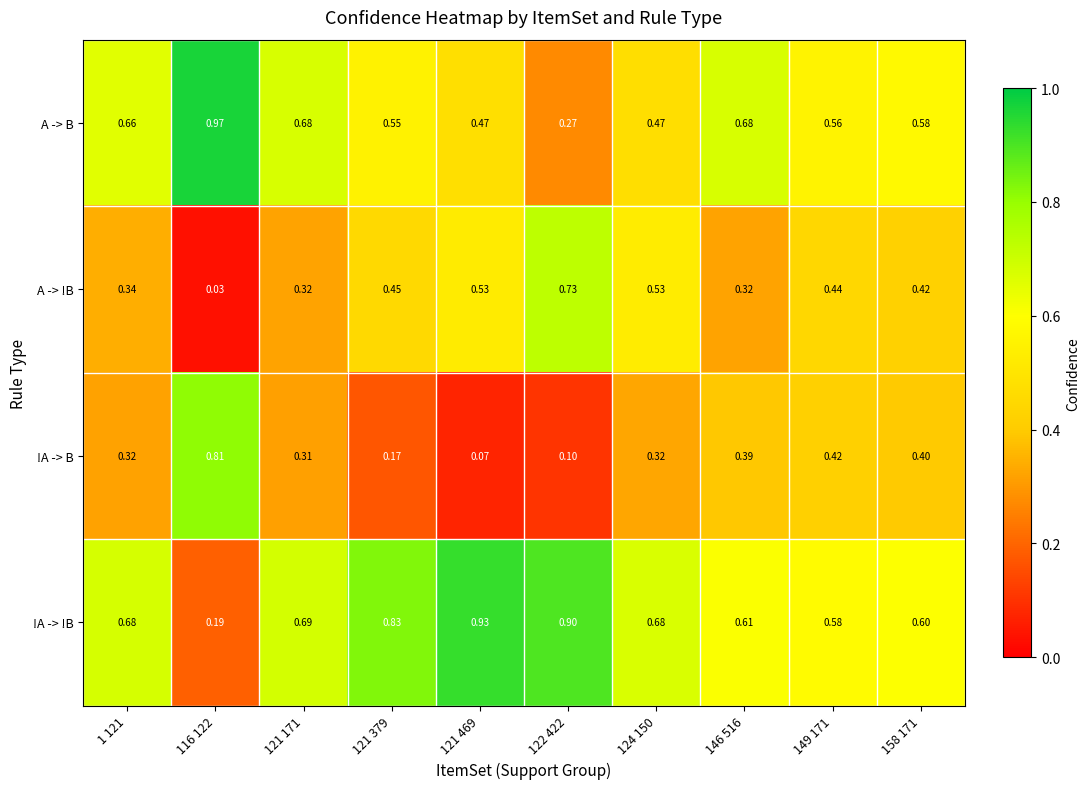

Which series has the largest total across all categories?

!A -> !B